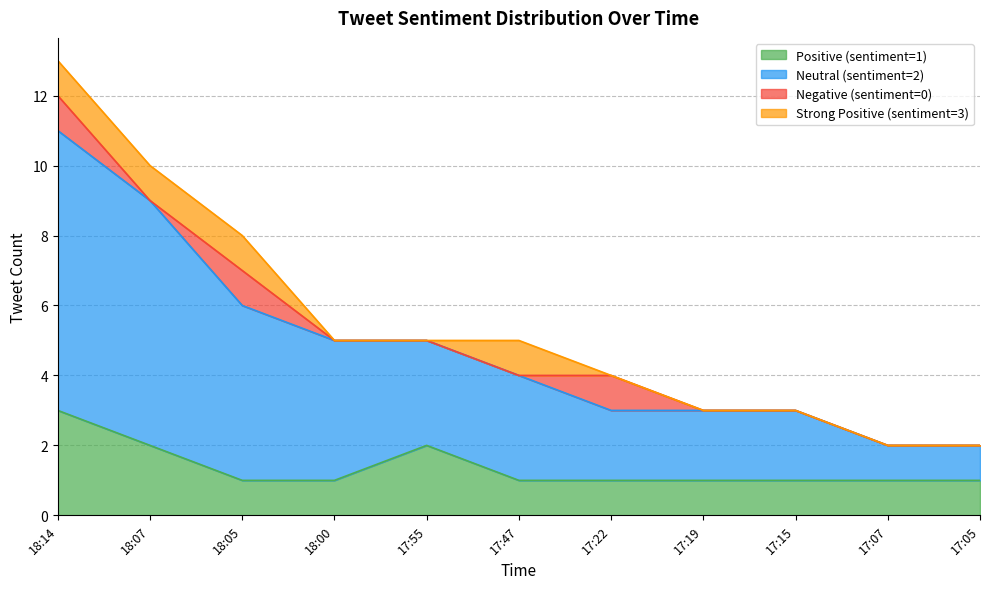

What is the total value across all series at 17:47?

5